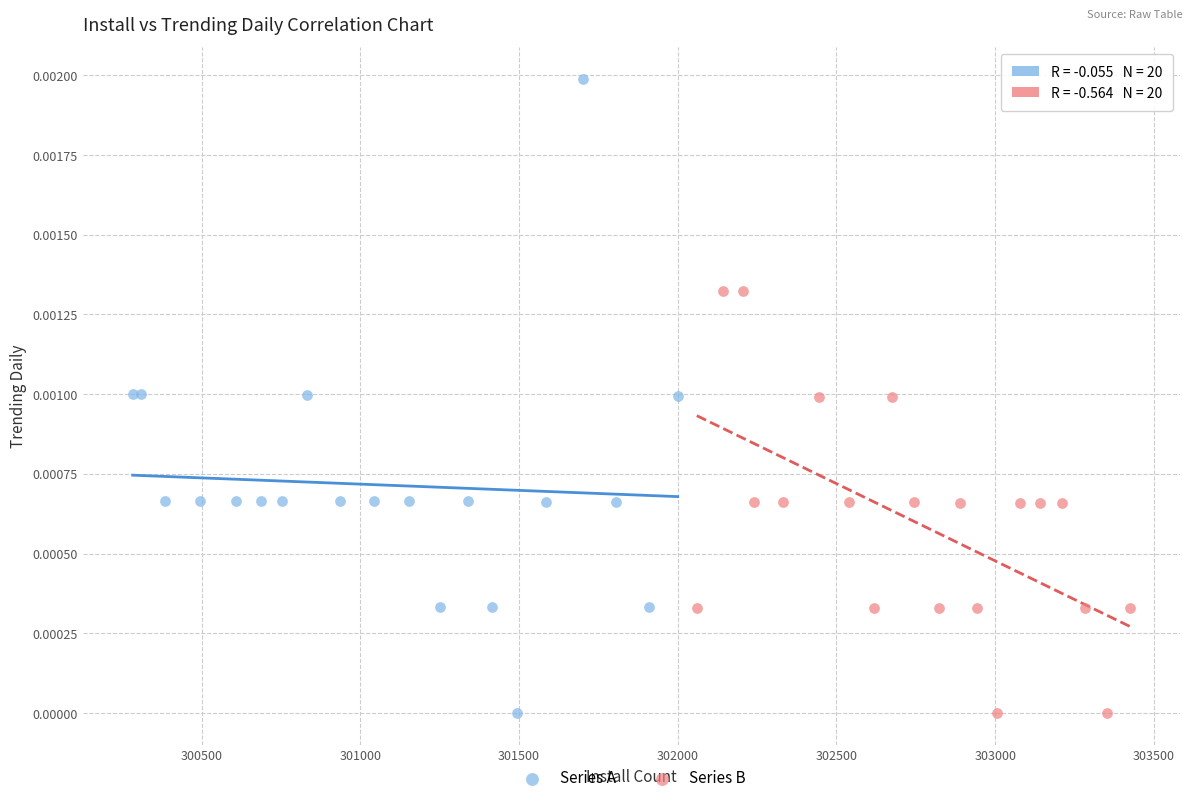

Which series has the widest spread of Y values?

Series A